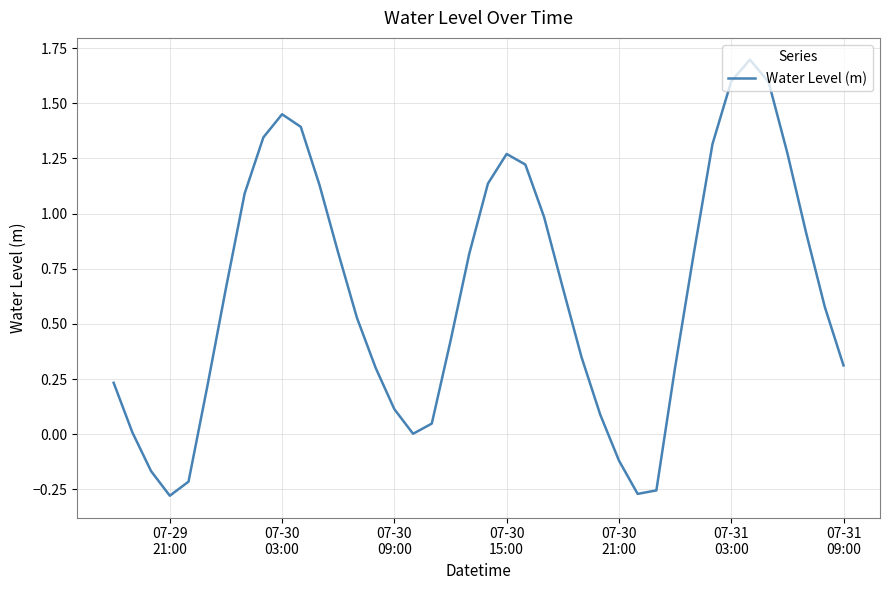

Does the chart have visible grid lines?

Yes